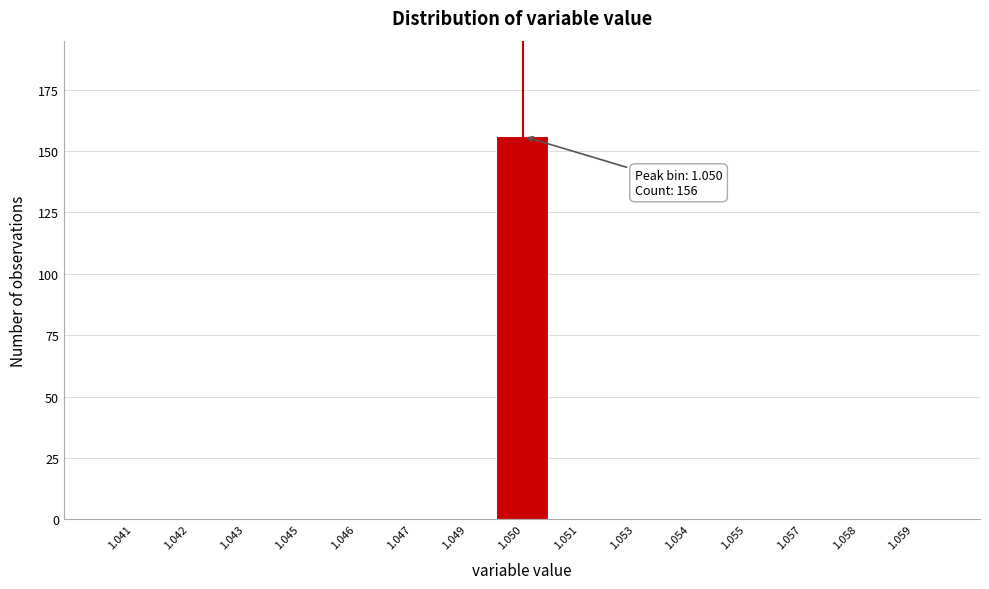

Reading left to right, extract all data points from this chart.

1.041=0	1.042=0	1.043=0	1.045=0	1.046=0	1.047=0	1.049=0	1.050=156	1.051=0	1.053=0	1.054=0	1.055=0	1.057=0	1.058=0	1.059=0